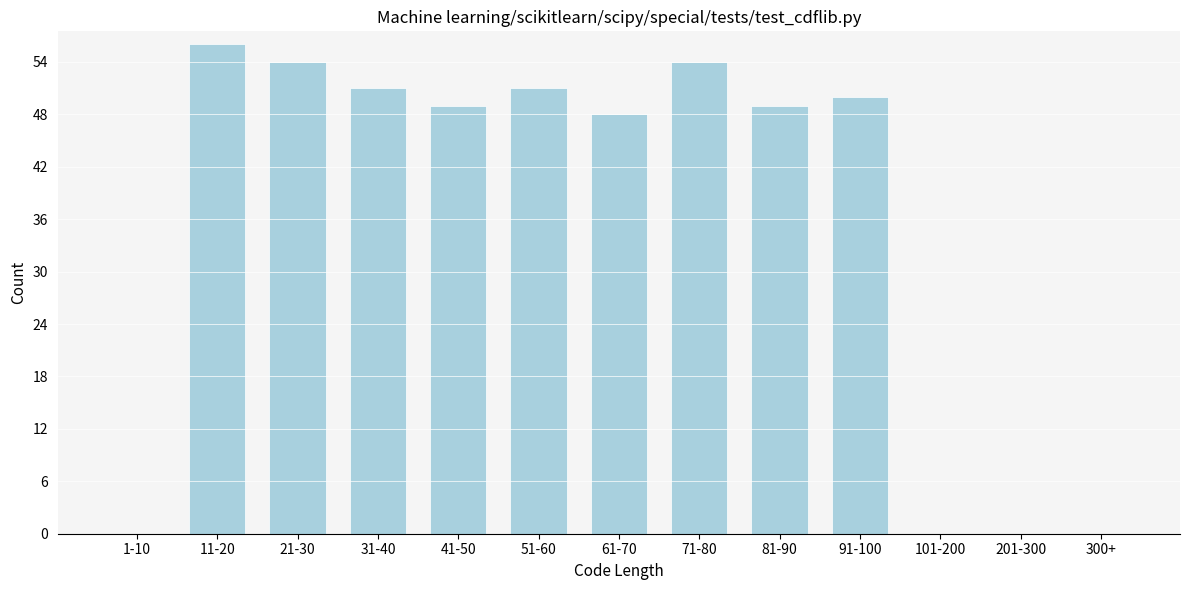

Reading left to right, what are all the values shown in this chart?

1-10=0	11-20=56	21-30=54	31-40=51	41-50=49	51-60=51	61-70=48	71-80=54	81-90=49	91-100=50	101-200=0	201-300=0	300+=0